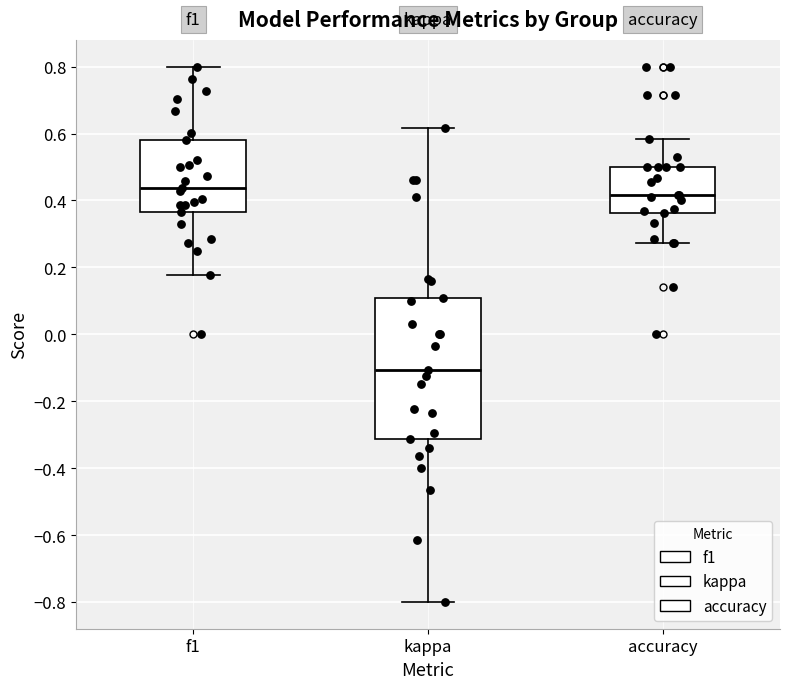

Which box has the highest median line?

f1